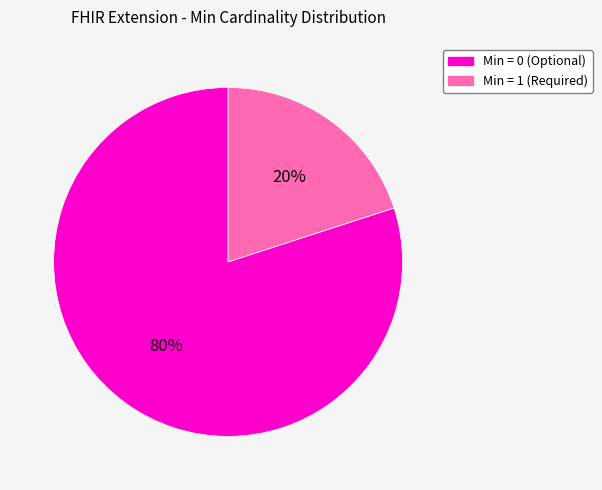

To the nearest percent, what is the average slice percentage?

50%